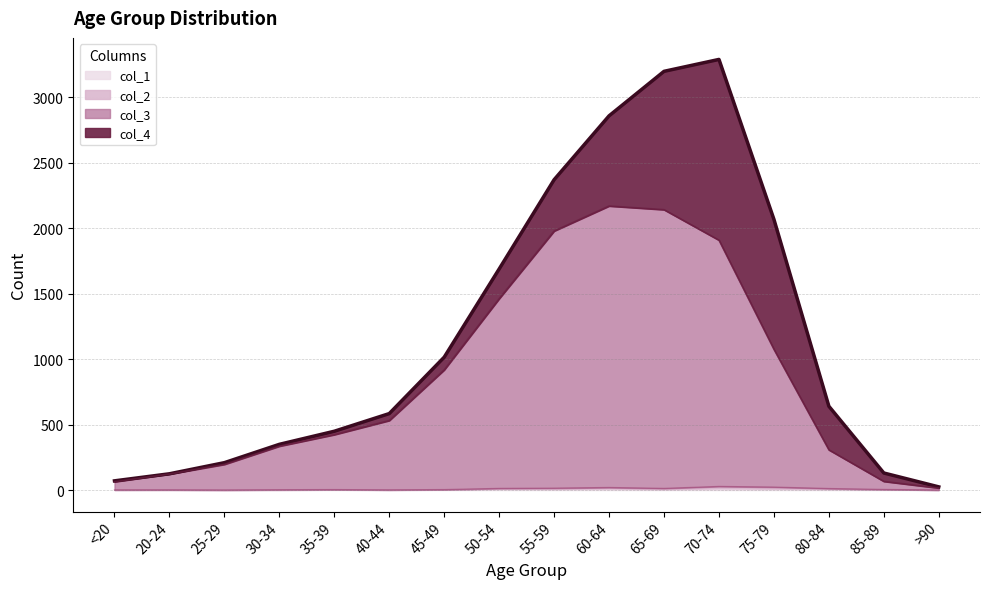

Reading left to right, transcribe all the data shown in this chart.

col_1: <20=0	20-24=1	25-29=0	30-34=0	35-39=2	40-44=0	45-49=2	50-54=9	55-59=8	60-64=11	65-69=6	70-74=13	75-79=10	80-84=7	85-89=3	>90=0
col_2: <20=1	20-24=0	25-29=0	30-34=2	35-39=1	40-44=1	45-49=1	50-54=3	55-59=6	60-64=8	65-69=6	70-74=14	75-79=12	80-84=4	85-89=1	>90=0
col_3: <20=62	20-24=121	25-29=196	30-34=333	35-39=420	40-44=530	45-49=915	50-54=1450	55-59=1965	60-64=2151	65-69=2130	70-74=1882	75-79=1053	80-84=296	85-89=62	>90=15
col_4: <20=7	20-24=2	25-29=13	30-34=14	35-39=26	40-44=53	45-49=97	50-54=227	55-59=392	60-64=689	65-69=1057	70-74=1381	75-79=993	80-84=333	85-89=64	>90=9